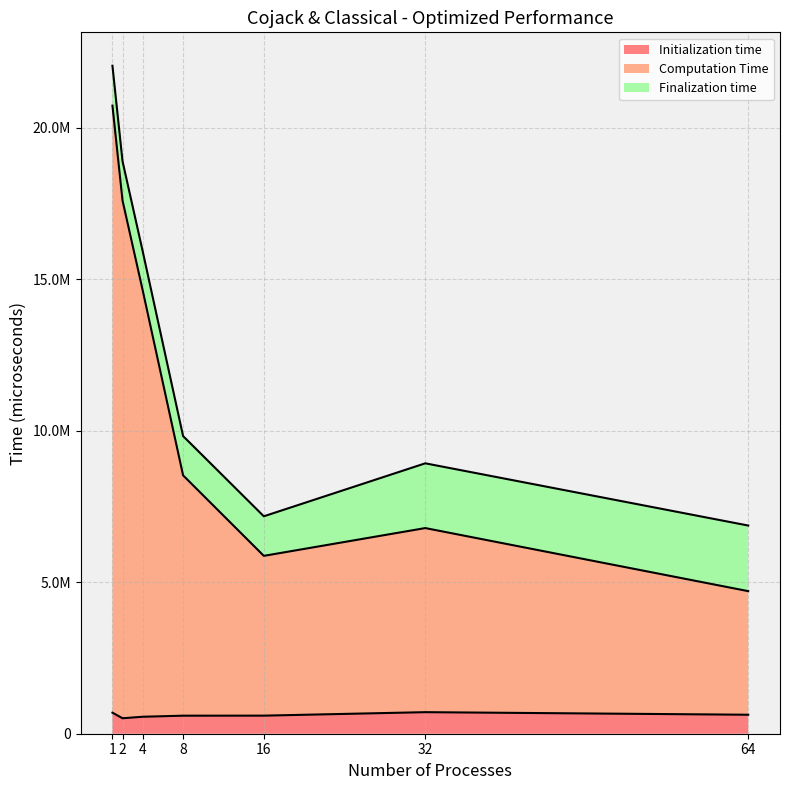

What is the average value of the Initialization time series?

613602